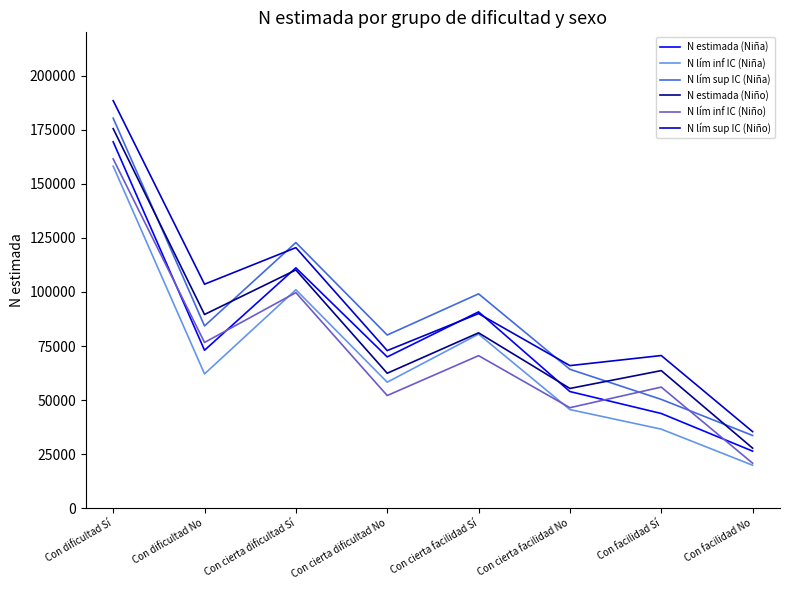

True or false: N estimada (Niño) has a value of 83248 at Con dificultad Sí.

False